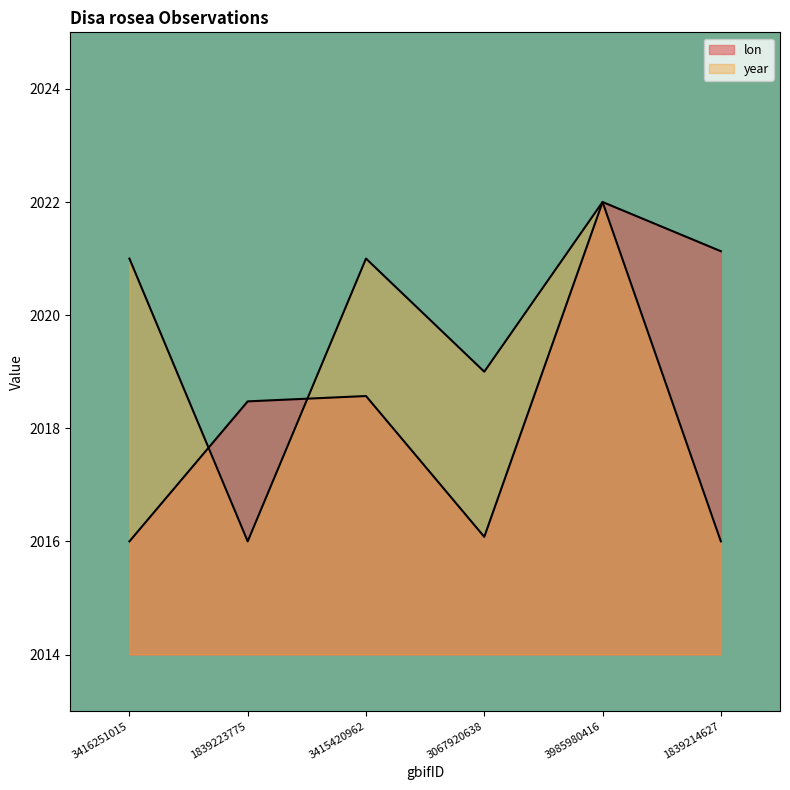

Which category has the highest value in the lon series?

3985980416